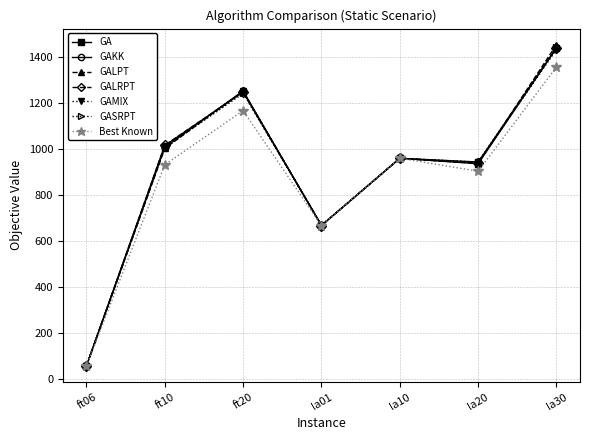

At which category does GASRPT reach its first local peak?

ft20